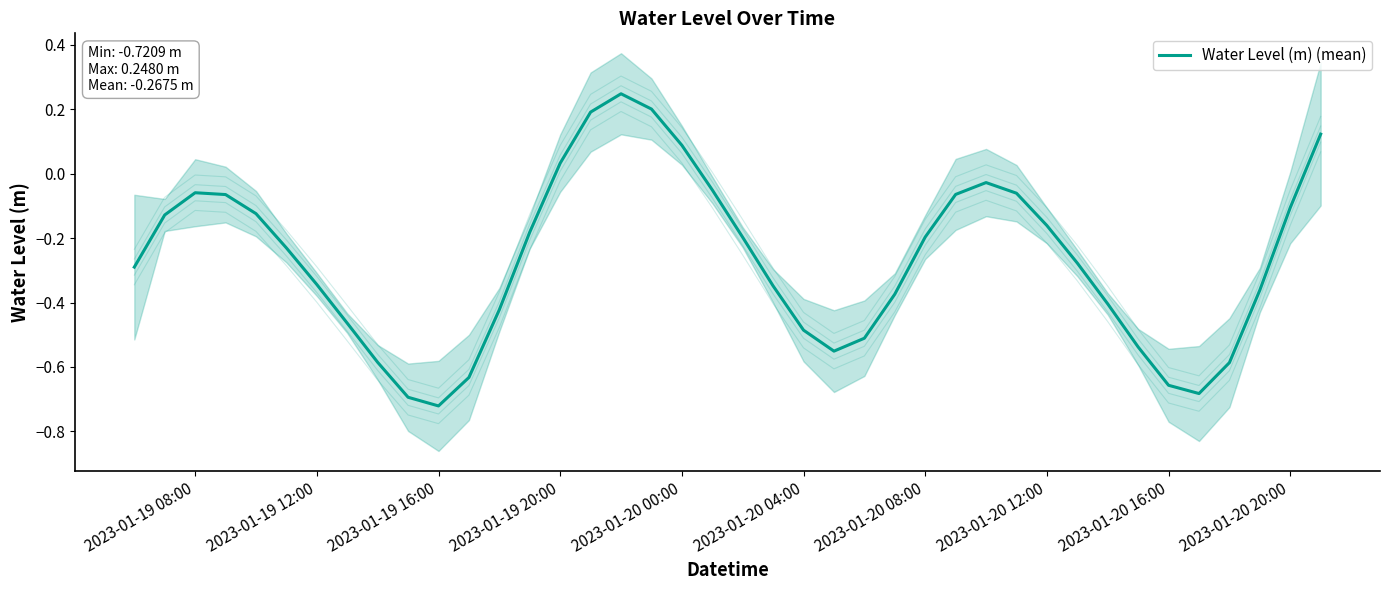

Reading right to left, list all the values displayed in this chart.

0.1	-0.1	-0.4	-0.6	-0.7	-0.7	-0.5	-0.4	-0.3	-0.2	-0.1	-0.0	-0.1	-0.2	-0.4	-0.5	-0.6	-0.5	-0.3	-0.2	-0.1	0.1	0.2	0.2	0.2	0.0	-0.2	-0.4	-0.6	-0.7	-0.7	-0.6	-0.5	-0.3	-0.2	-0.1	-0.1	-0.1	-0.1	-0.3